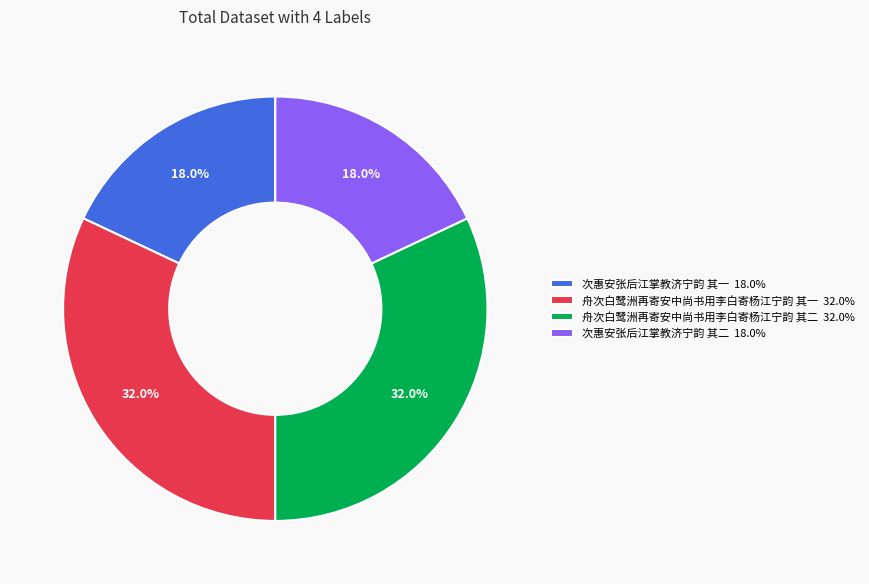

What is the ratio of the value at 次惠安张后江掌教济宁韵 其一 18.0% to the value at 舟次白鹭洲再寄安中尚书用李白寄杨江宁韵 其一 32.0%?

0.6